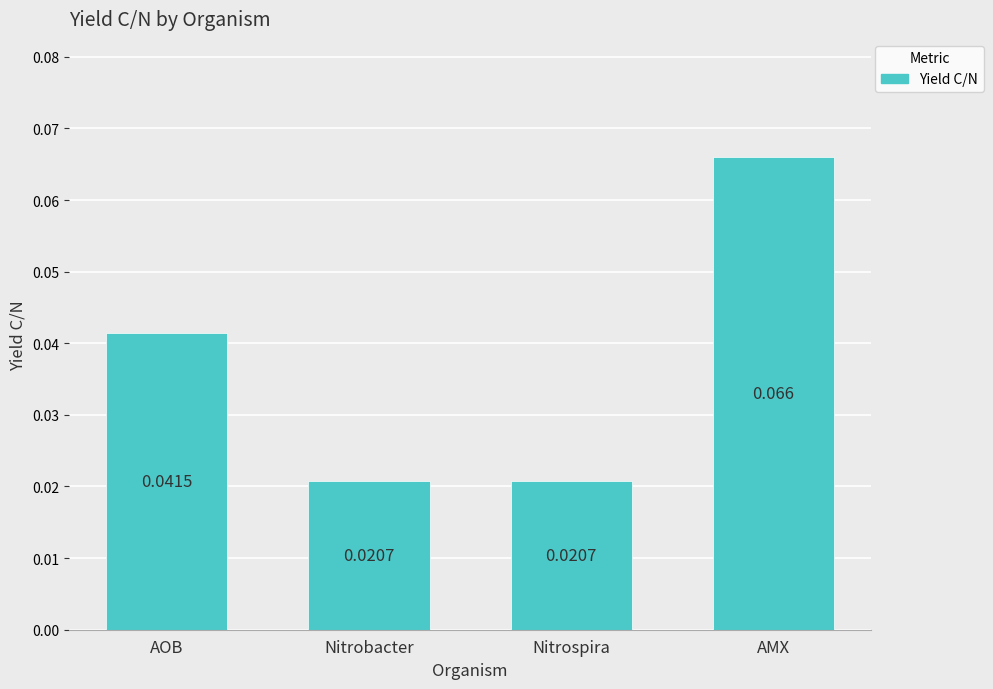

Between Nitrobacter and AMX, which is larger?

AMX